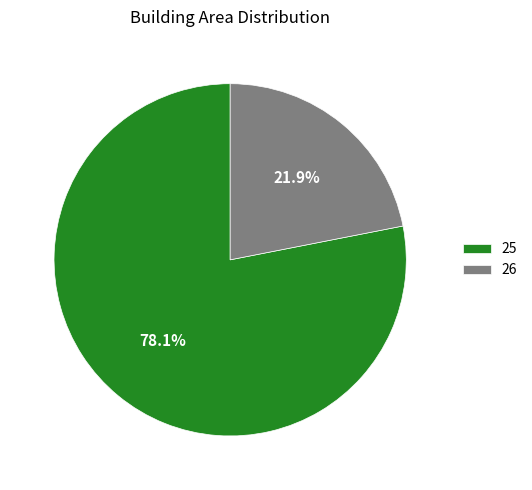

What percentage is the 25 slice, to the nearest percent?

78%